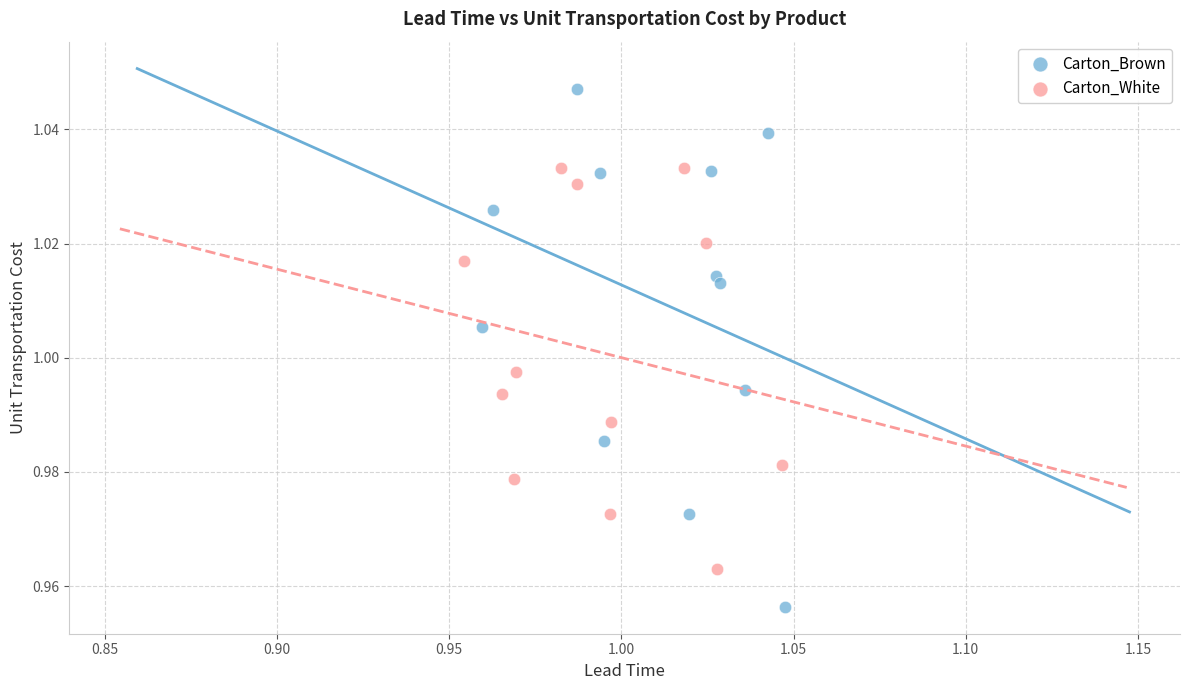

What are all the series names shown in the legend?

Carton_Brown, Carton_White